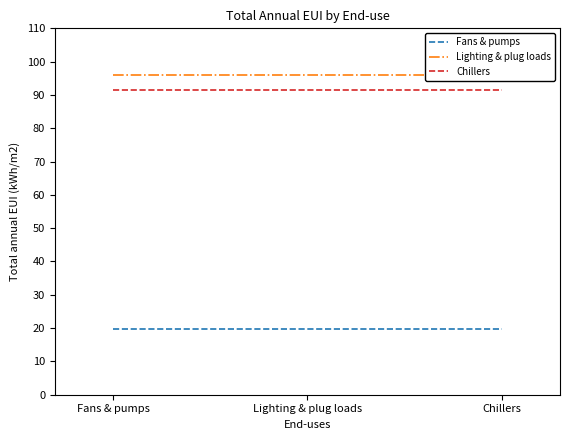

How many lines are shown in the chart?

3